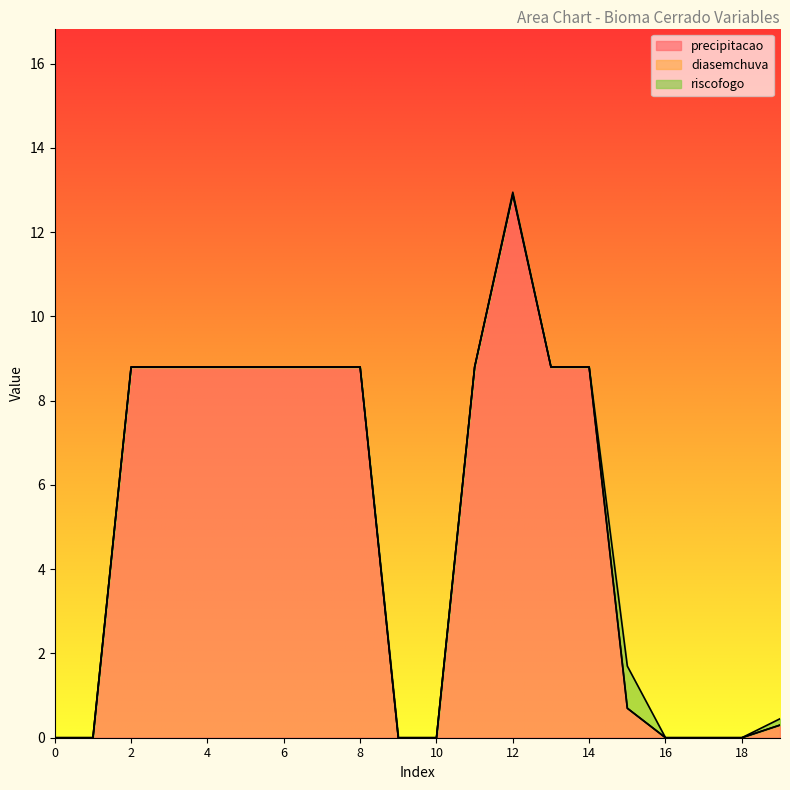

Does the chart display data point markers on the line(s)?

No